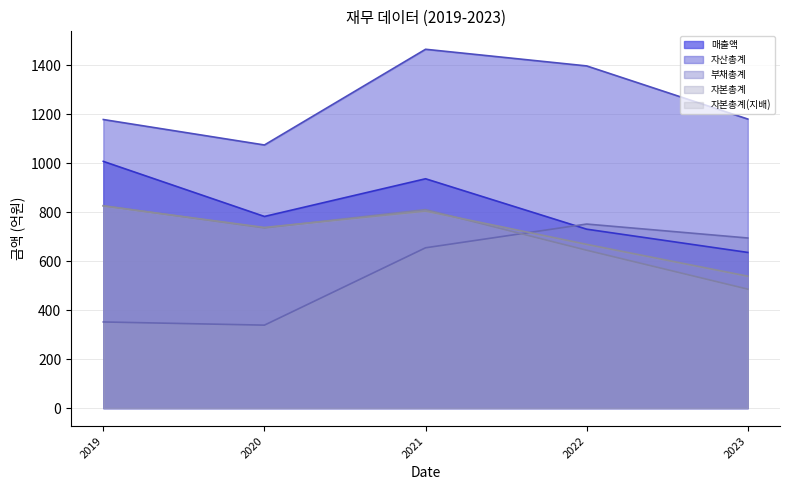

What is the sum of the 자본총계 values at 2021 and 2020?

1547